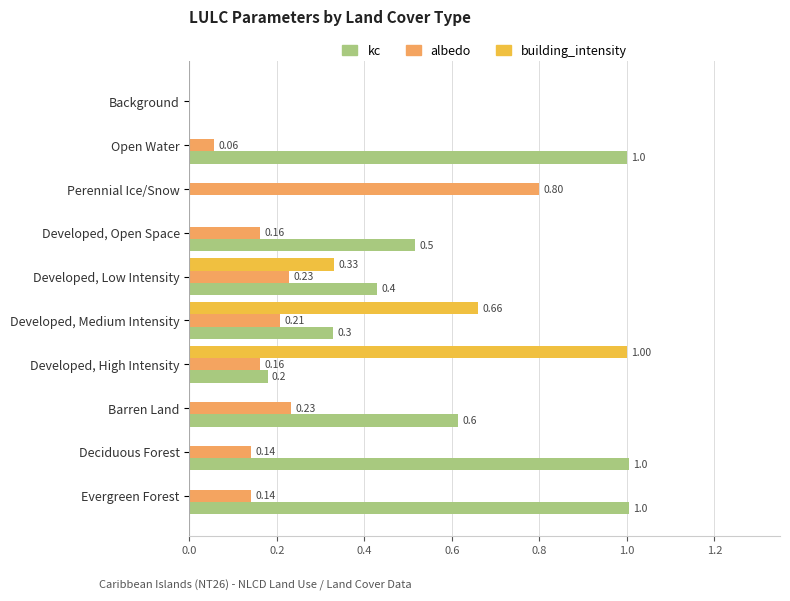

What is the sum of the kc values at Barren Land and Background?

0.6